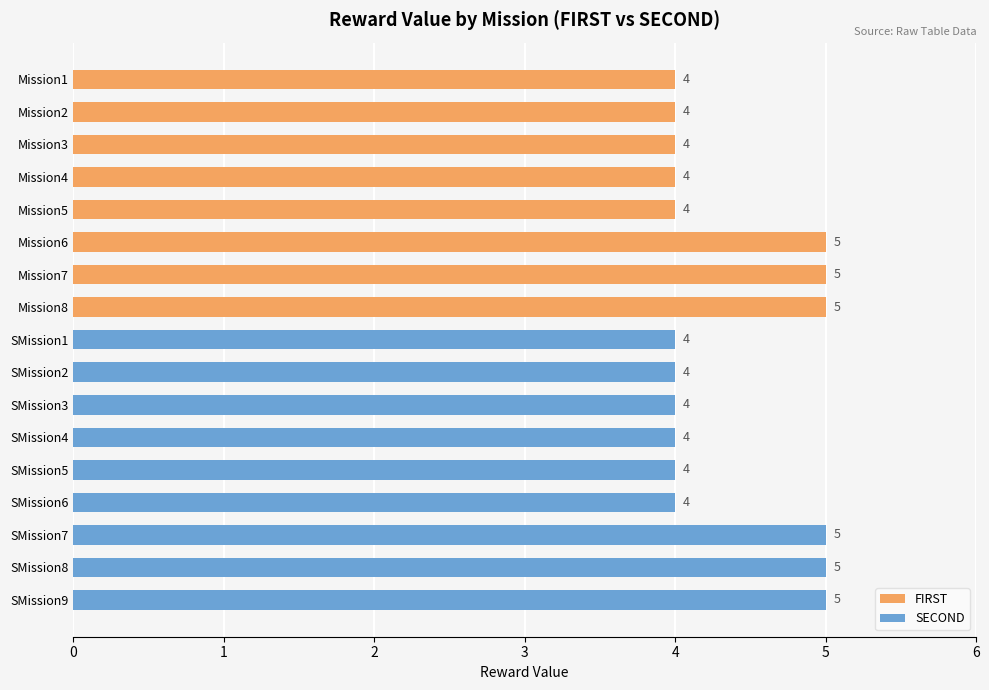

Rank the categories by value from highest to lowest.

Mission6, Mission7, Mission8, SMission7, SMission8, SMission9, Mission1, Mission2, Mission3, Mission4, Mission5, SMission1, SMission2, SMission3, SMission4, SMission5, SMission6